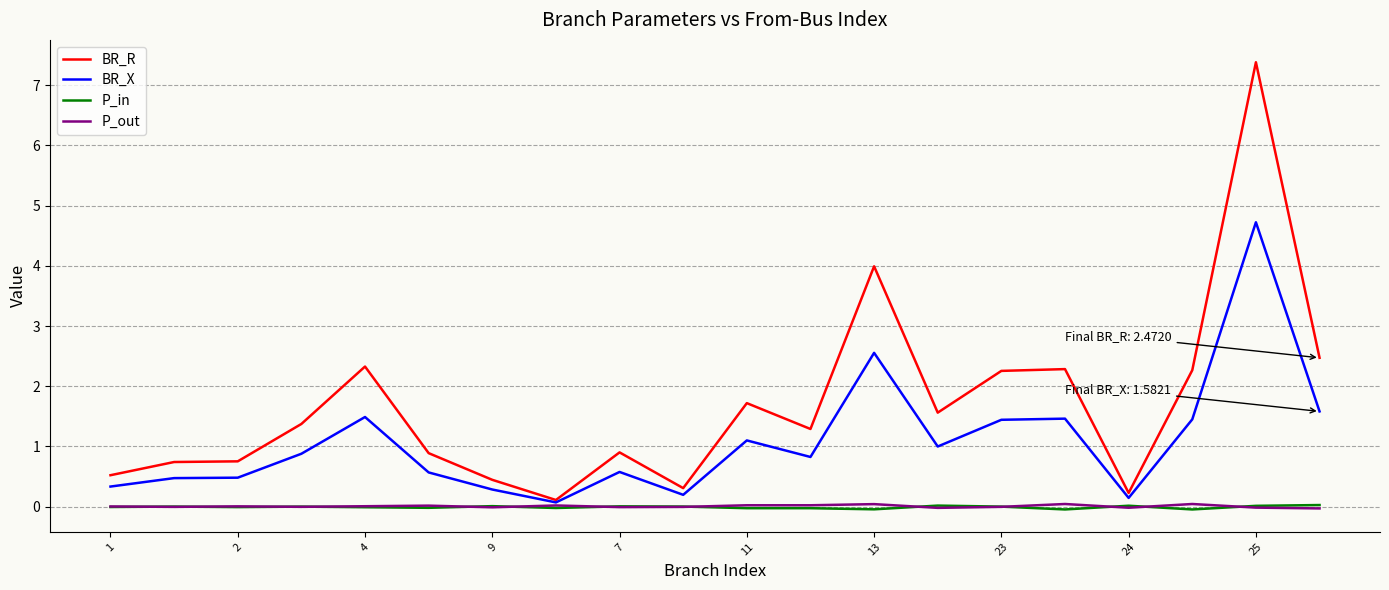

Which series has the widest spread of values?

BR_R